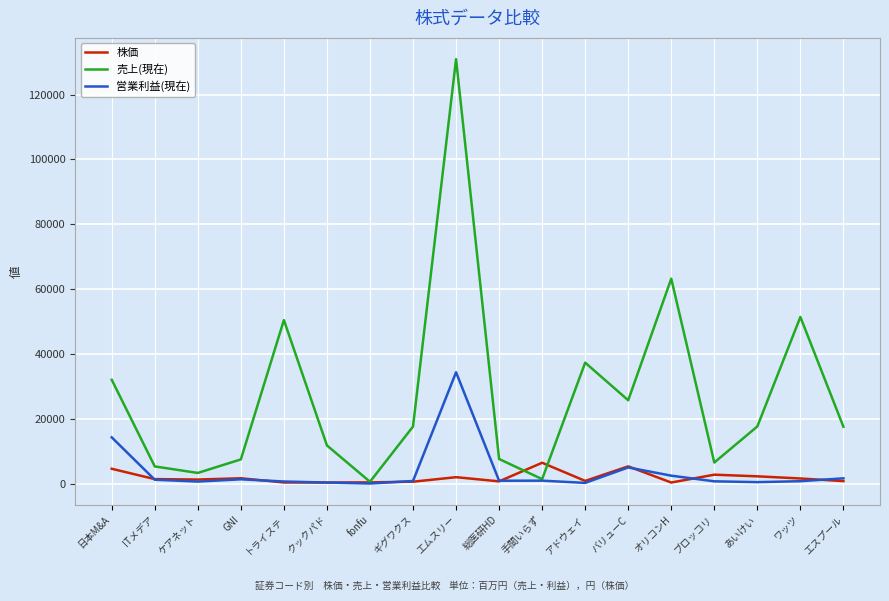

Which series changed the most between バリューC and オリコンH?

売上(現在)